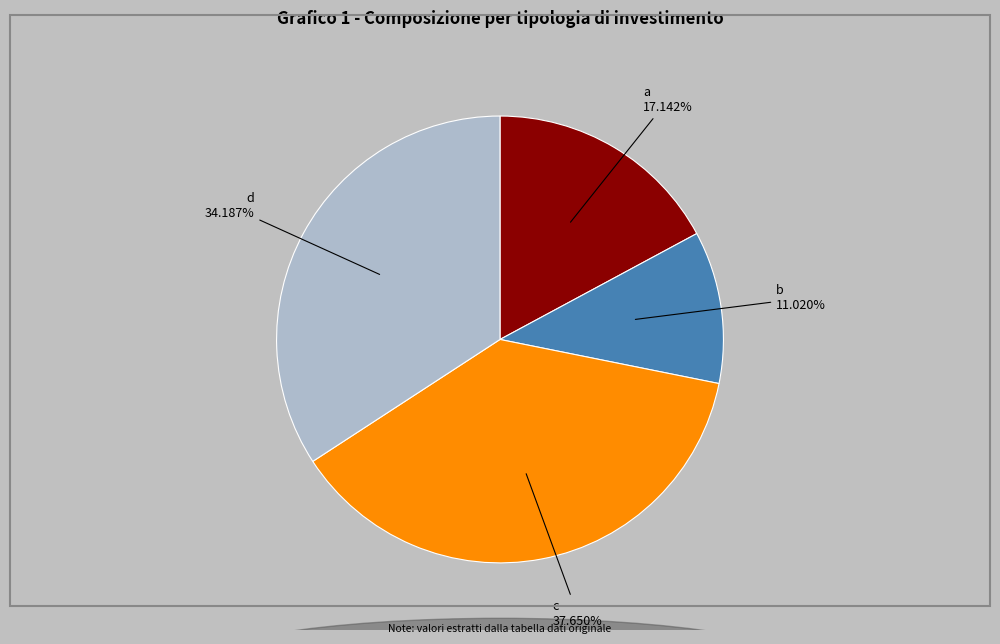

To the nearest percent, what percentage of the pie is a?

17%